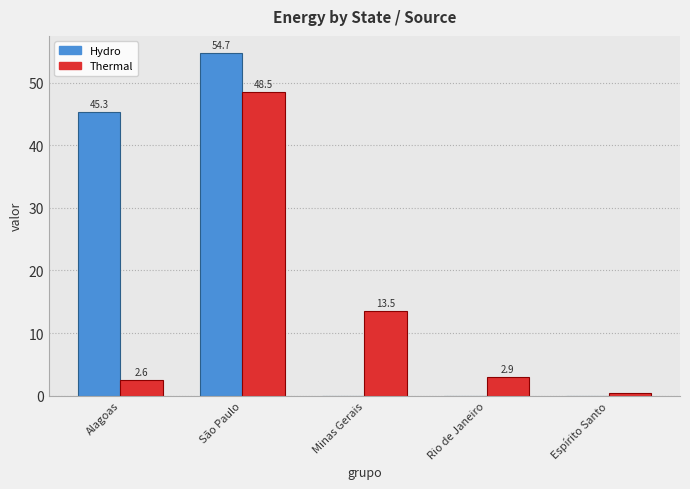

What are all the series names shown in the legend?

Hydro, Thermal